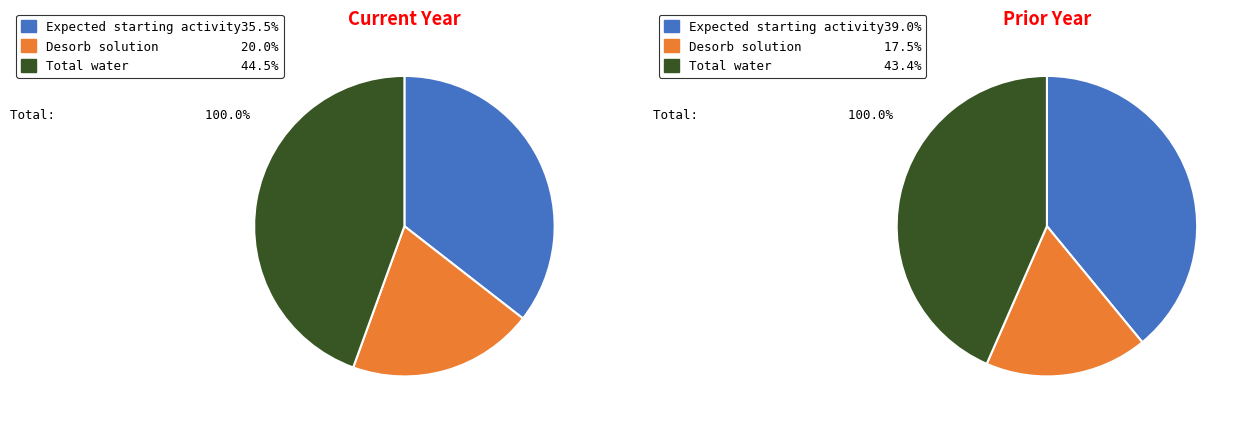

What percentage is the Expected starting activity slice, to the nearest percent?

36%